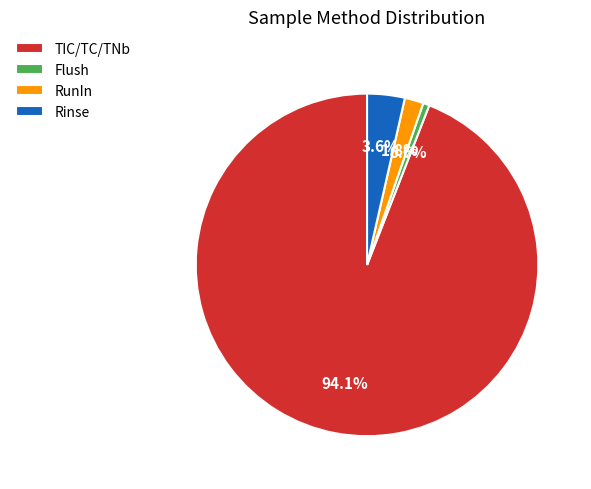

Which category has the biggest portion of the pie?

TIC/TC/TNb